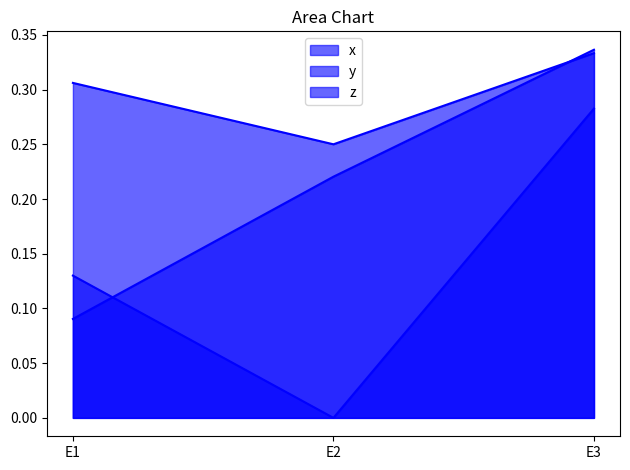

Reading right to left, transcribe all the data shown in this chart.

x: 0.3	0.2	0.1
y: 0.3	0.0	0.1
z: 0.3	0.2	0.3